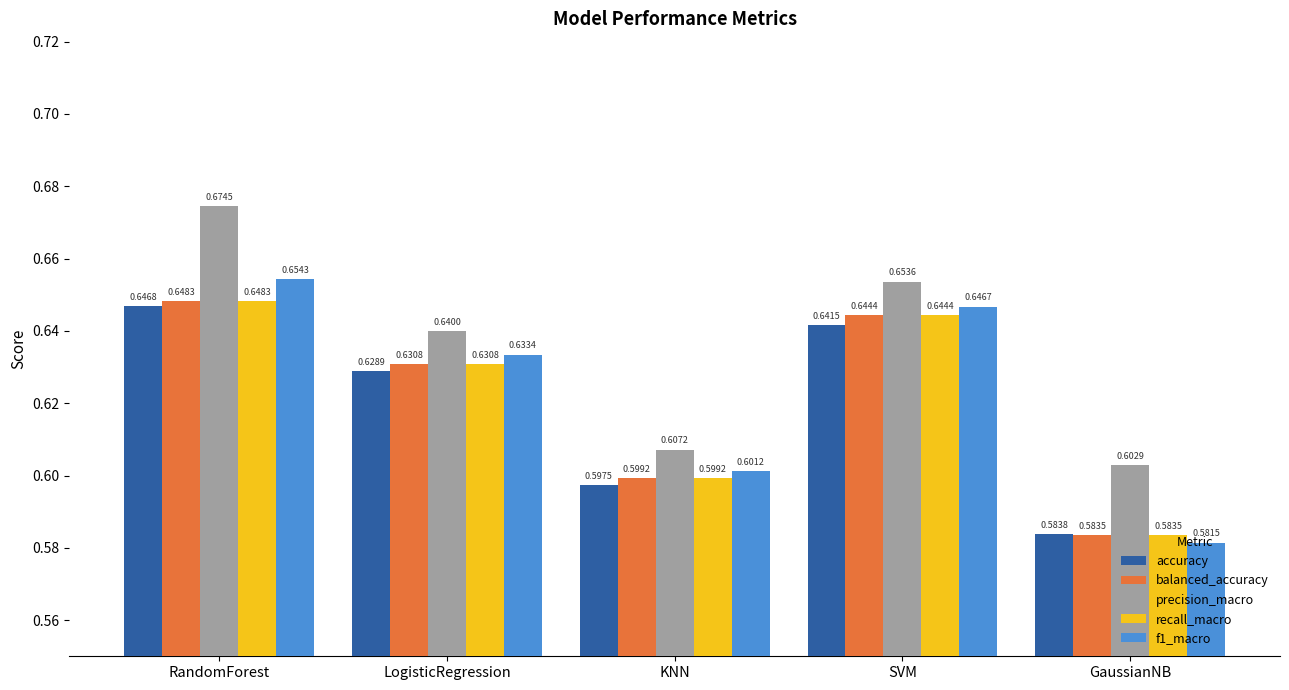

What is the difference between the balanced_accuracy values at GaussianNB and SVM?

0.1